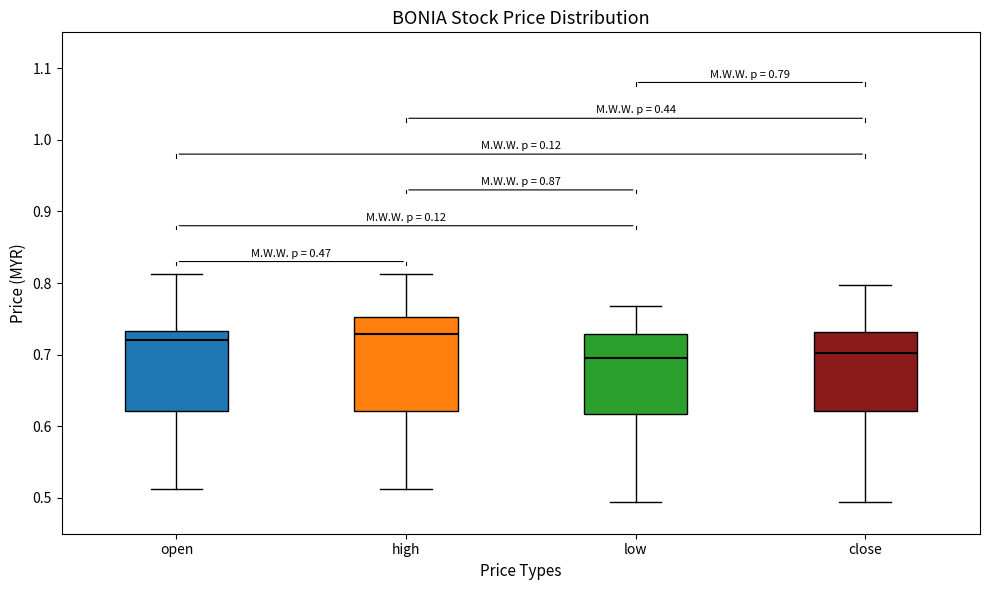

Comparing the boxes themselves (not the whiskers), which one is the tallest?

high